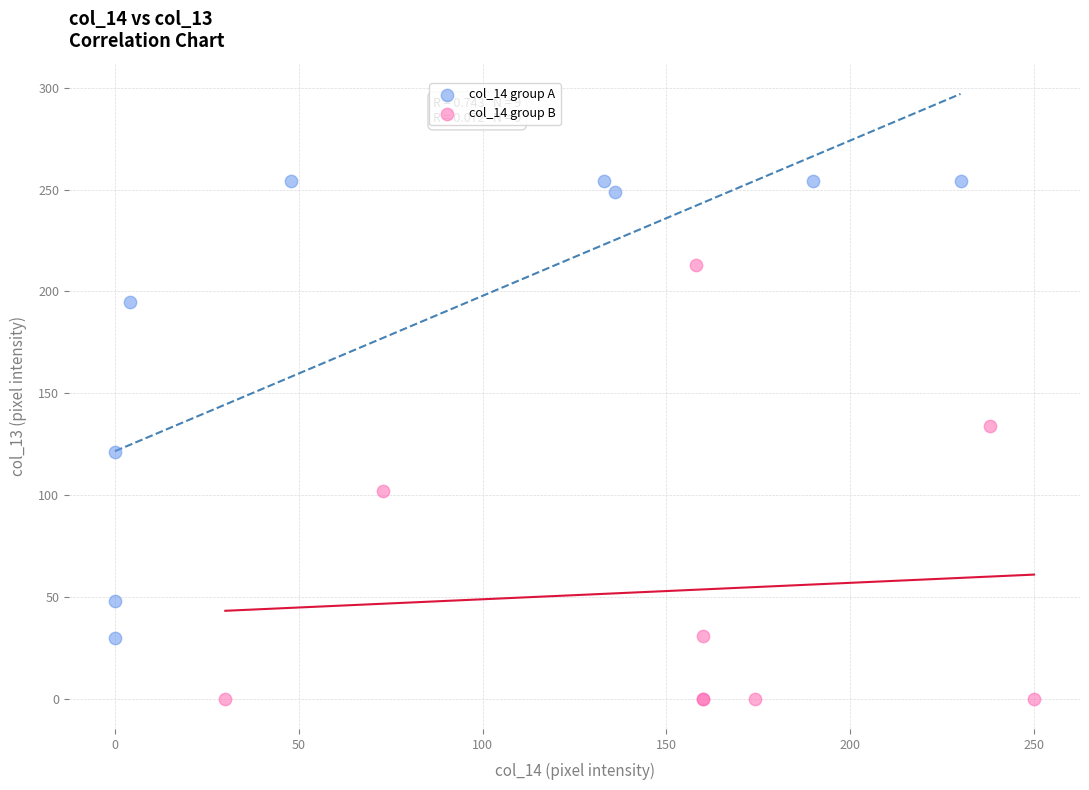

Which series reaches the maximum Y coordinate?

col_14 group A